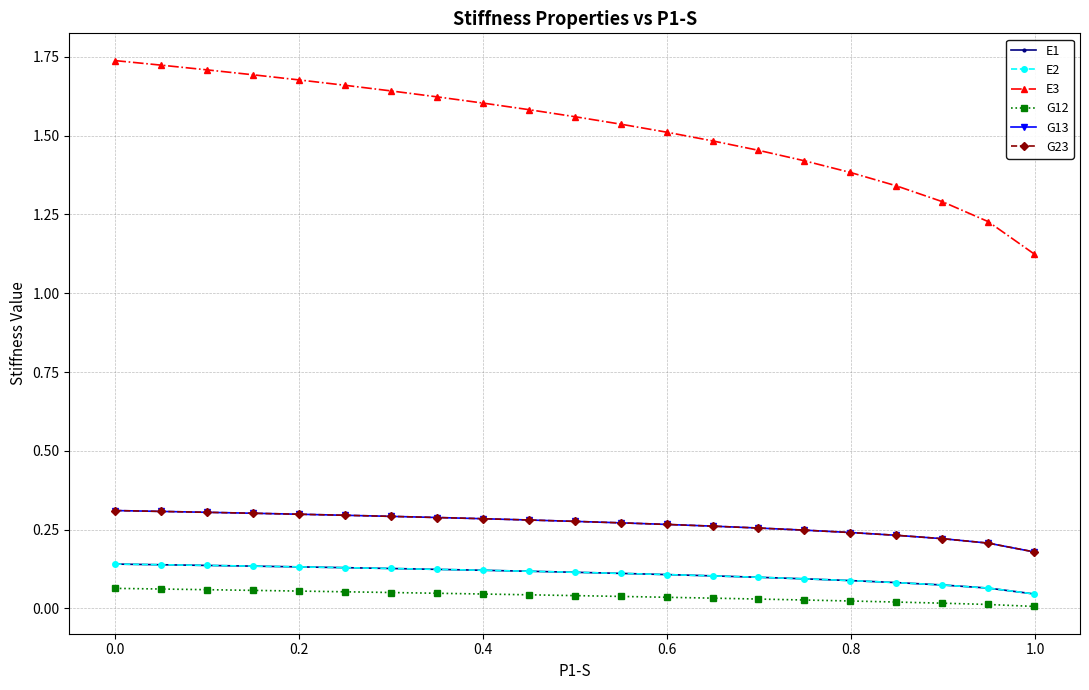

List the series in order of their peak value, highest first.

E3, G13, G23, E2, E1, G12